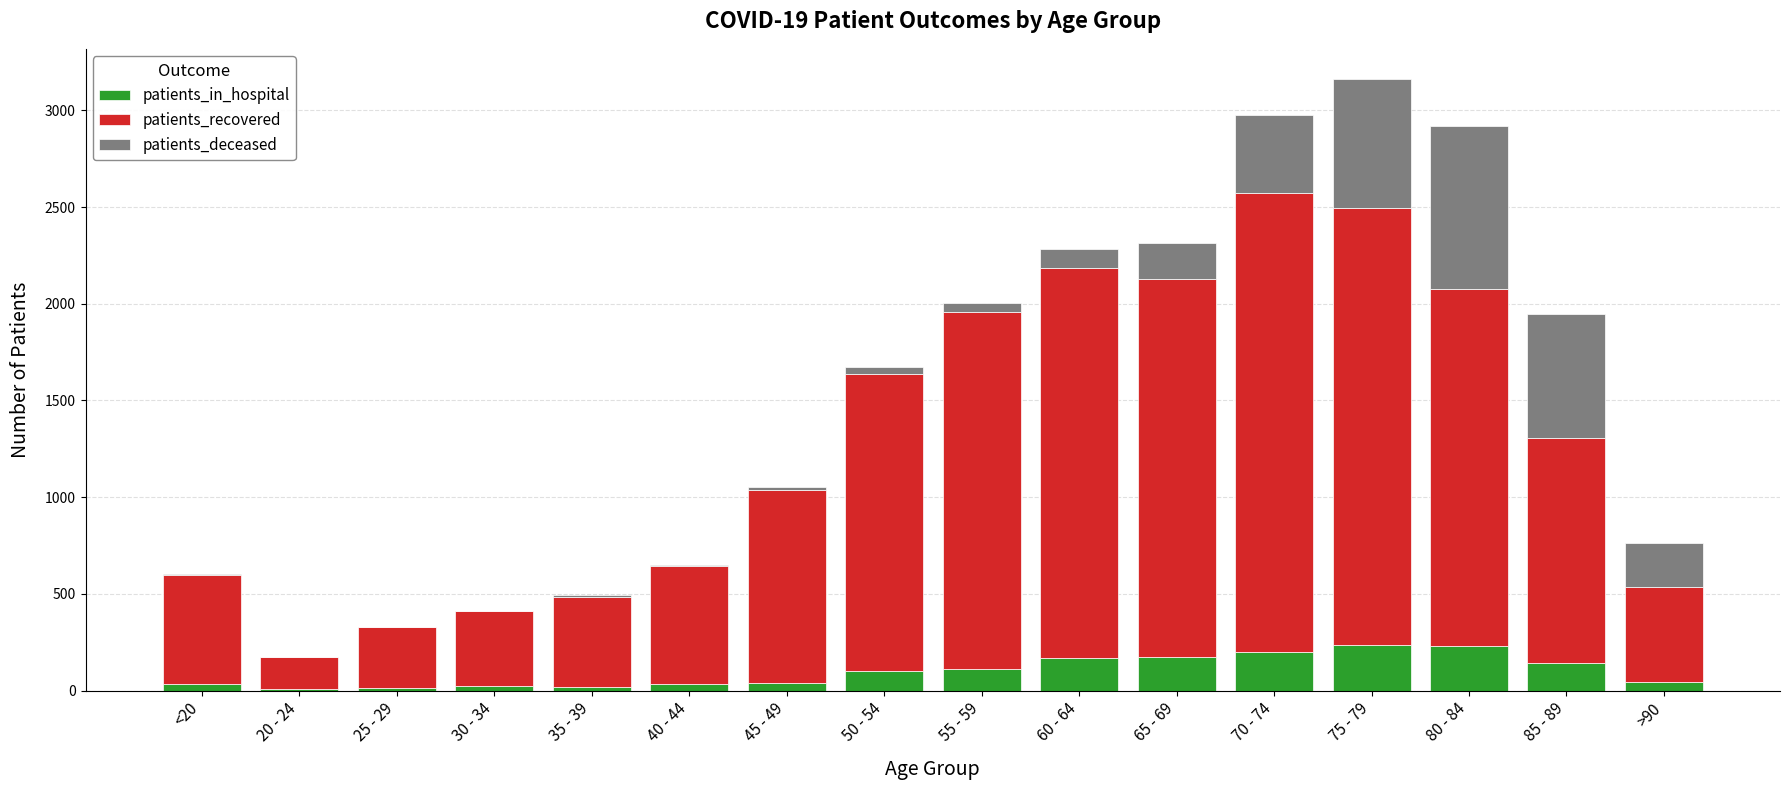

Are the bars grouped side by side (vs. stacked)?

No